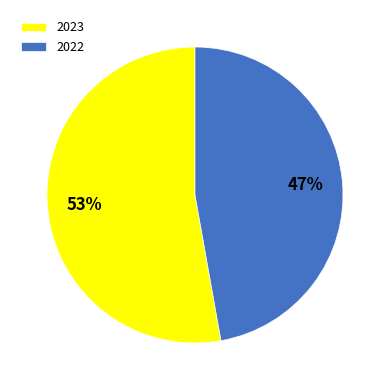

What is the ratio of the value at 2023 to the value at 2022?

1.1